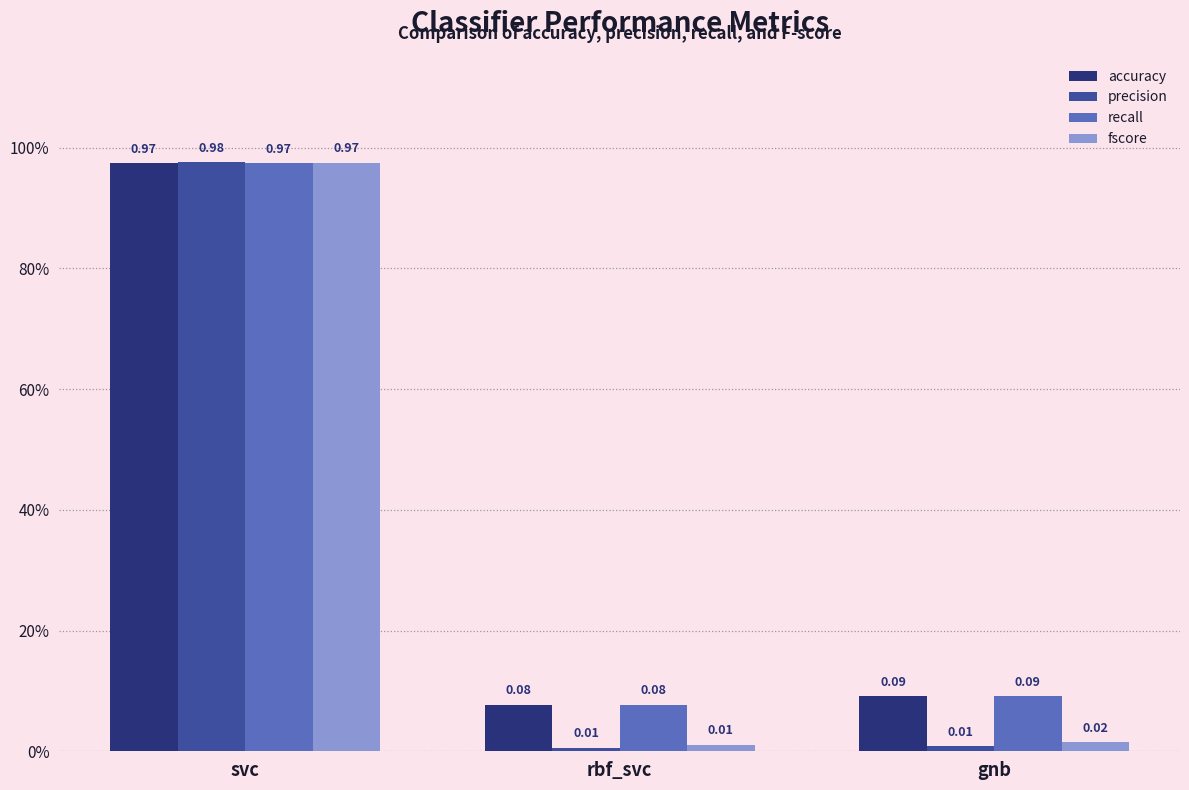

What is the label of the 3rd bar from the right?

svc